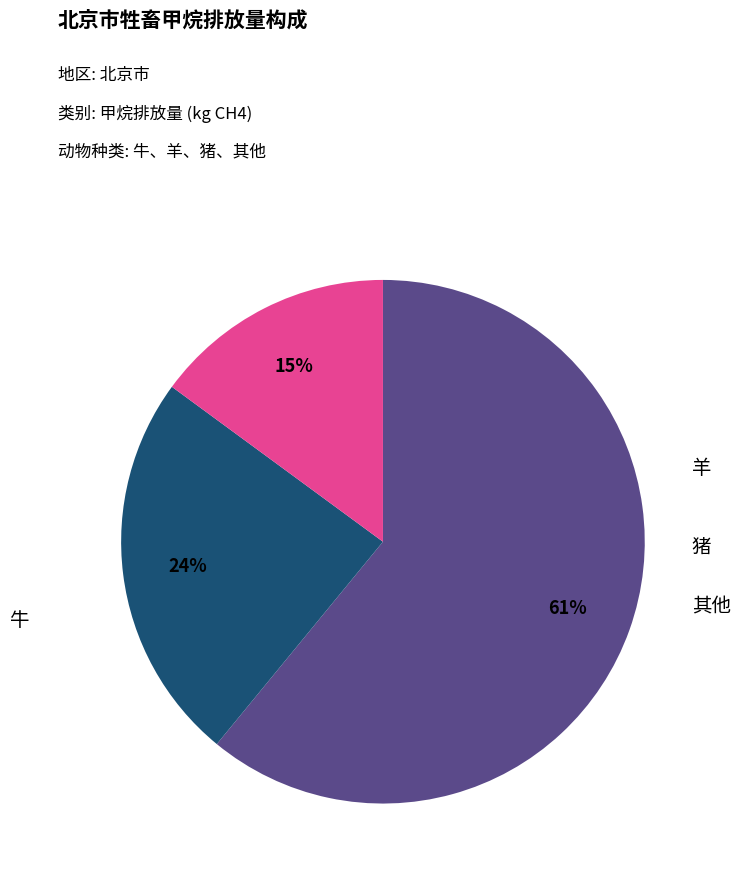

To the nearest percent, what is the difference between the 牛 and 猪 slice percentages?

46%